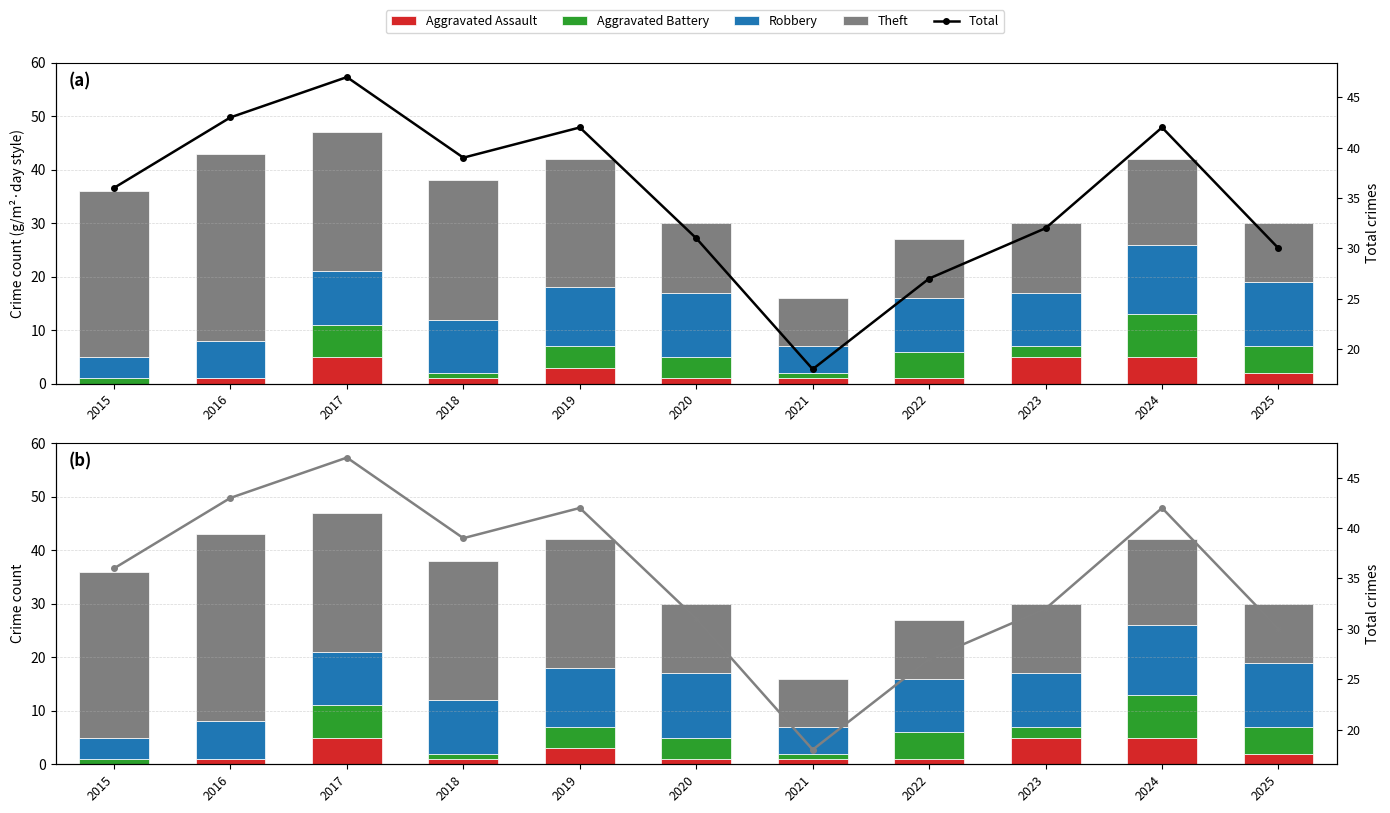

Which series has the largest total across all categories?

Total